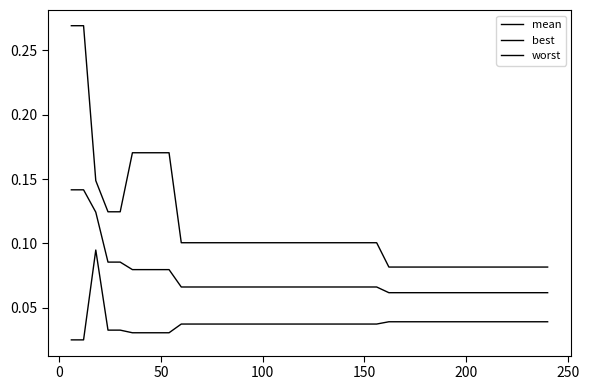

Does the chart have visible grid lines?

No